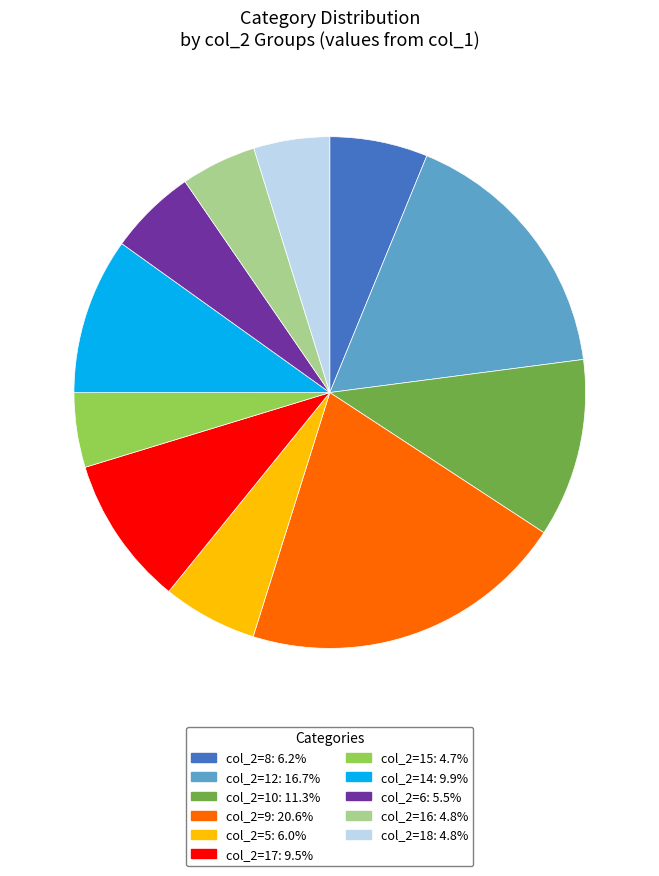

Is there any slice that represents more than half of the pie?

No